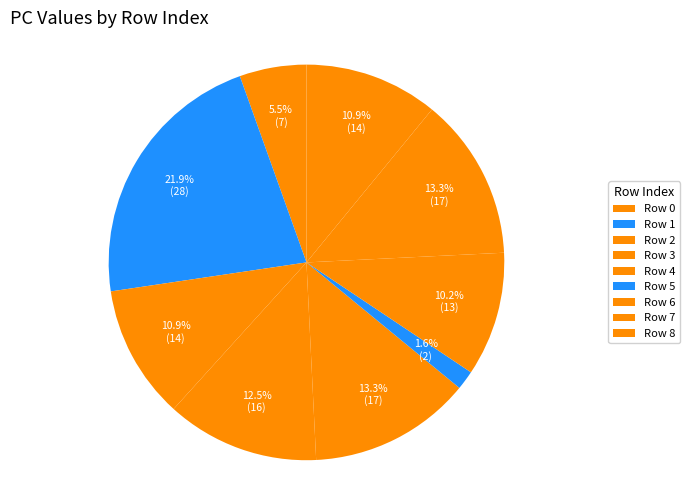

Count the number of slices in the pie.

9